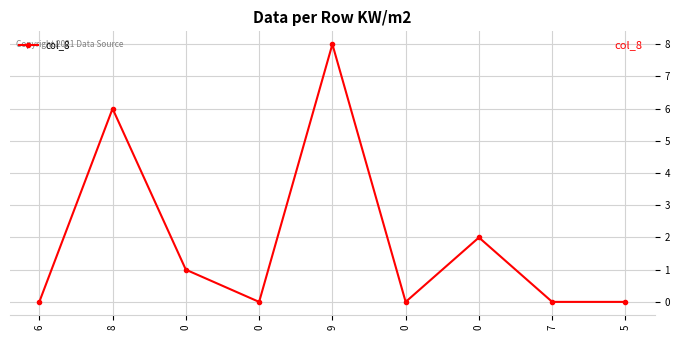

True or false: the data has more than 0 interior local peaks.

True